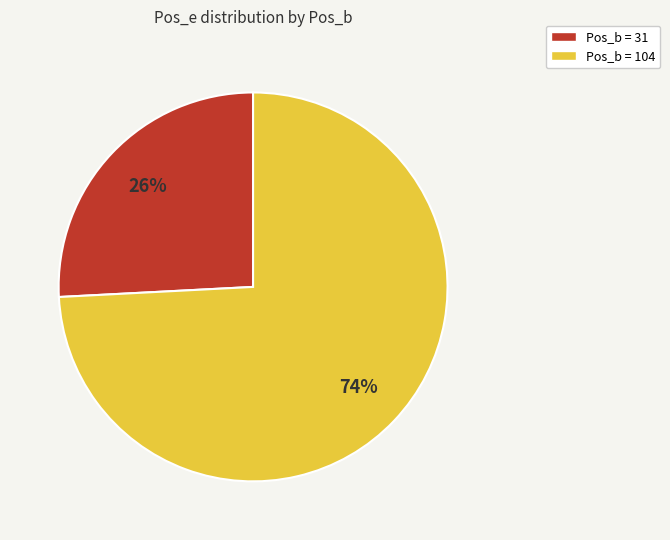

To the nearest percent, what is the combined percentage of Pos_b = 31 and Pos_b = 104?

100%